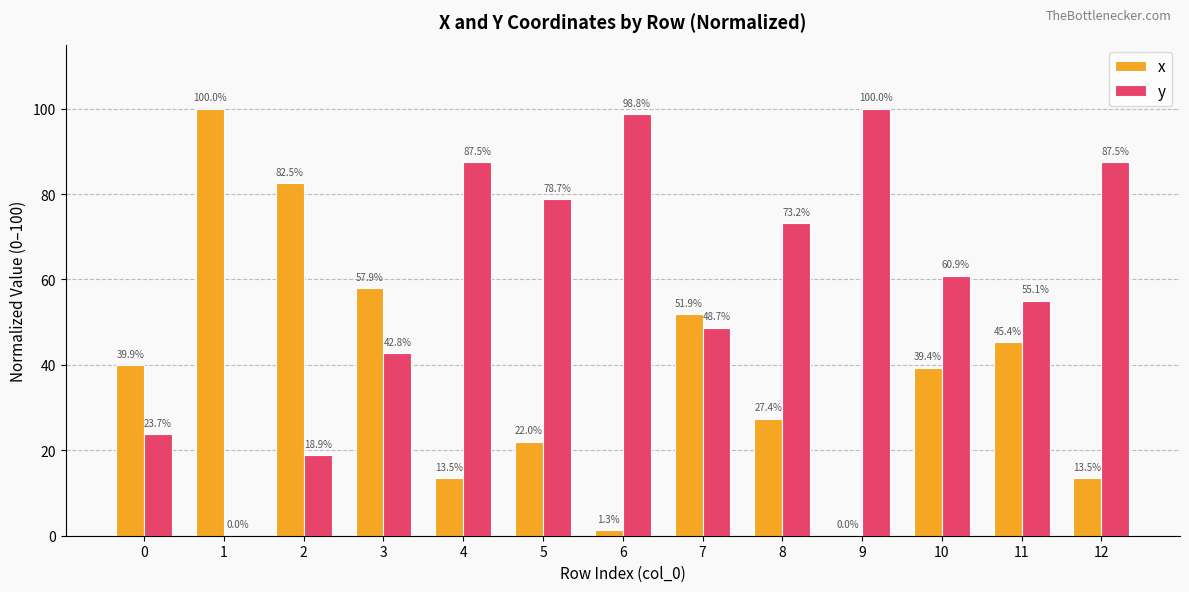

Between 6 and 11, which series saw the biggest shift?

x